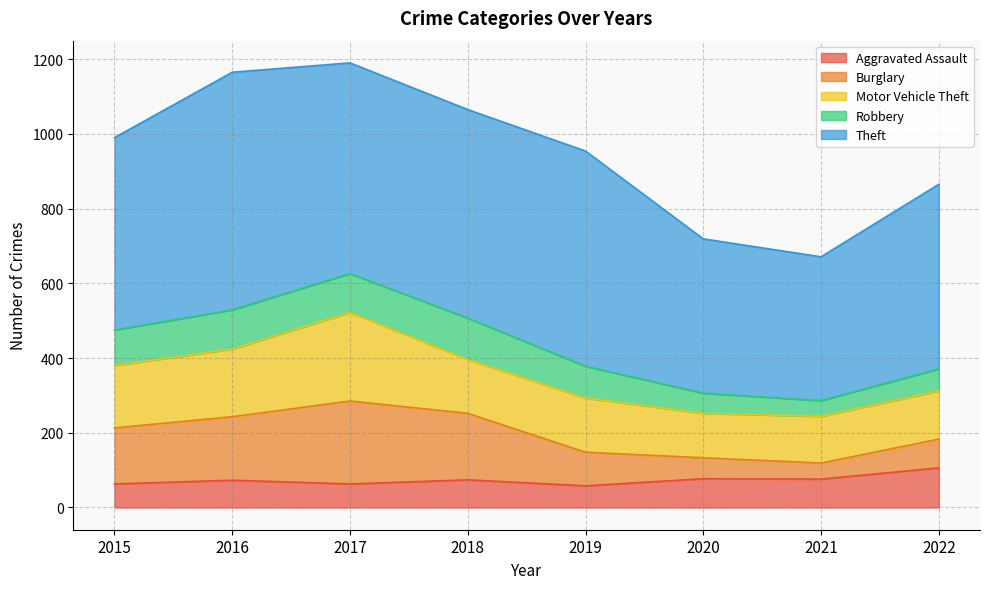

What is the total value across all series at 2020?

719